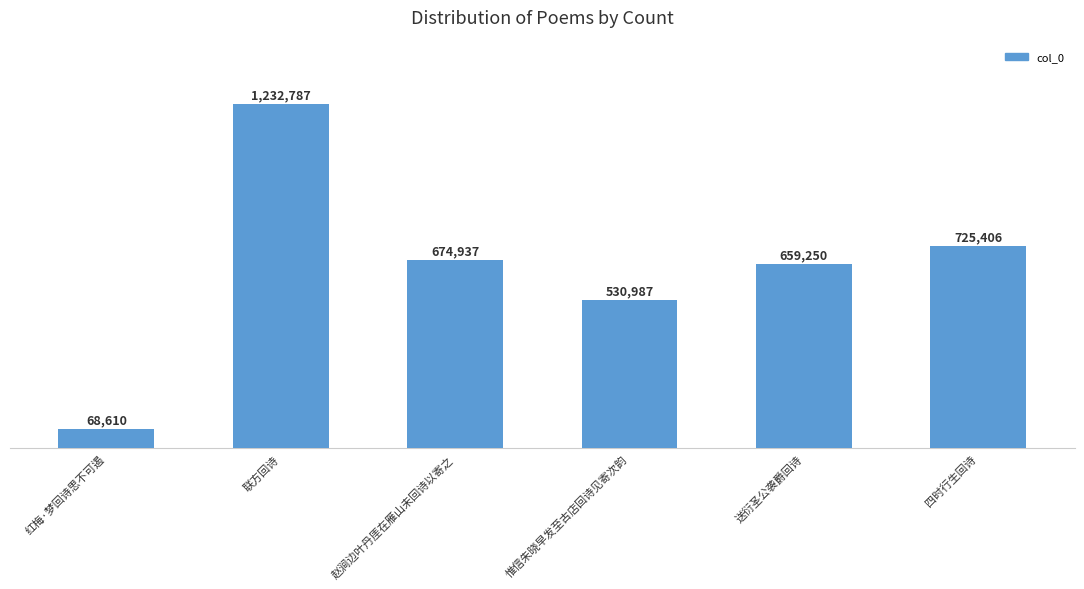

Are the bars grouped side by side (vs. stacked)?

No